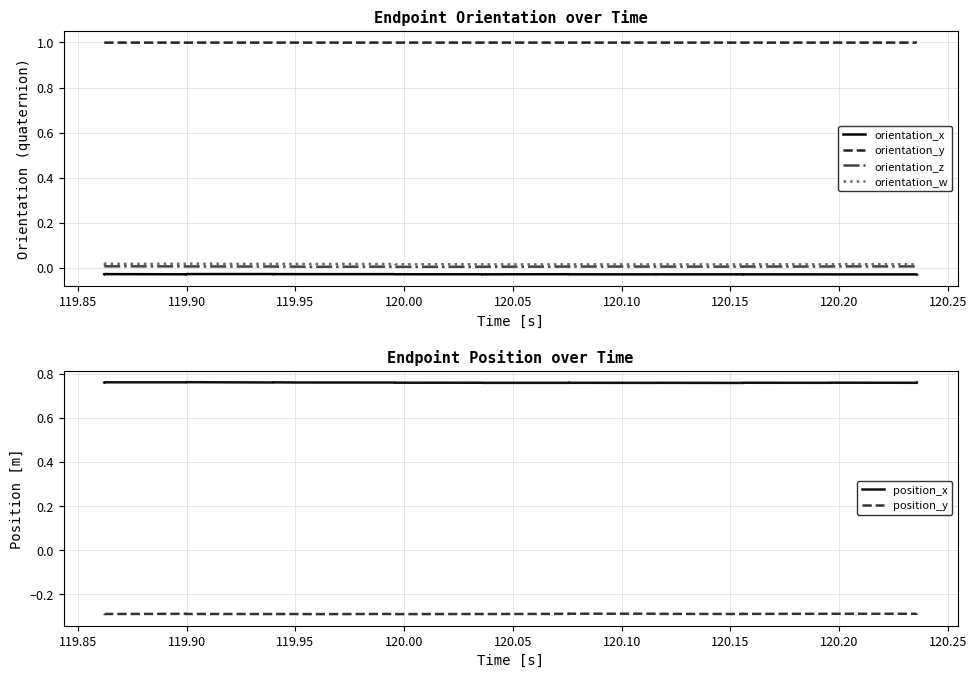

How many interior local valleys does the orientation_w series have?

11